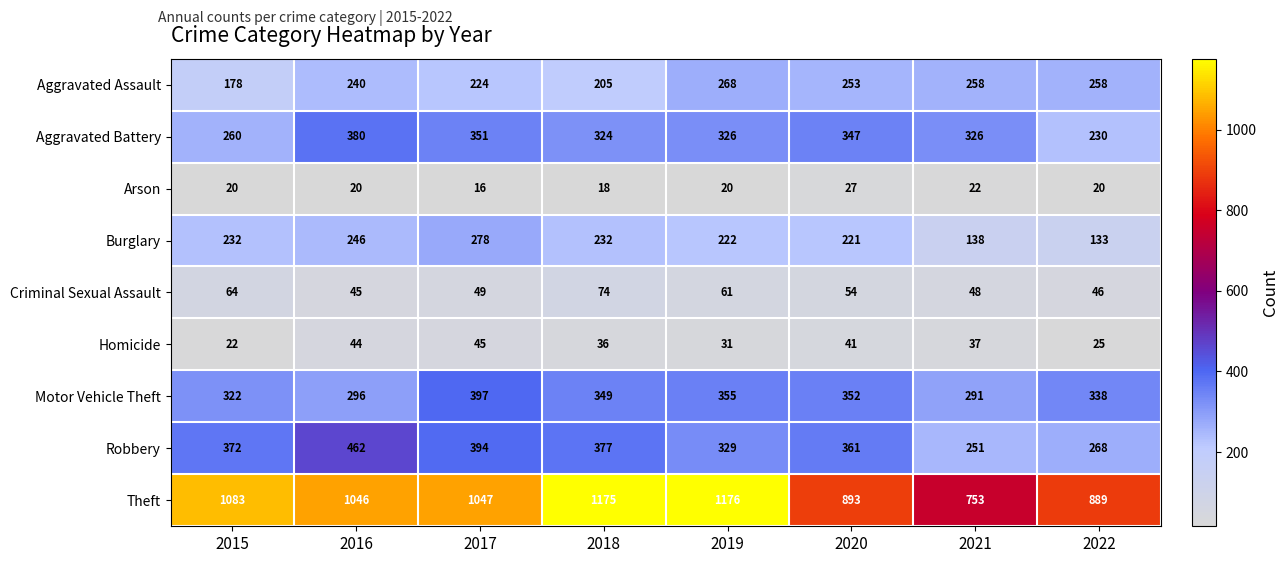

At how many categories does at least one series exceed 44?

8